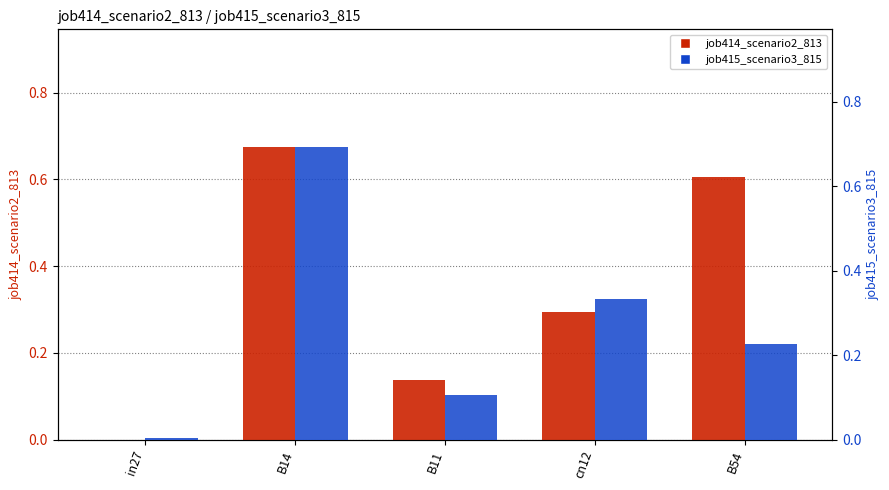

Which series has the largest range (max minus min)?

job415_scenario3_815